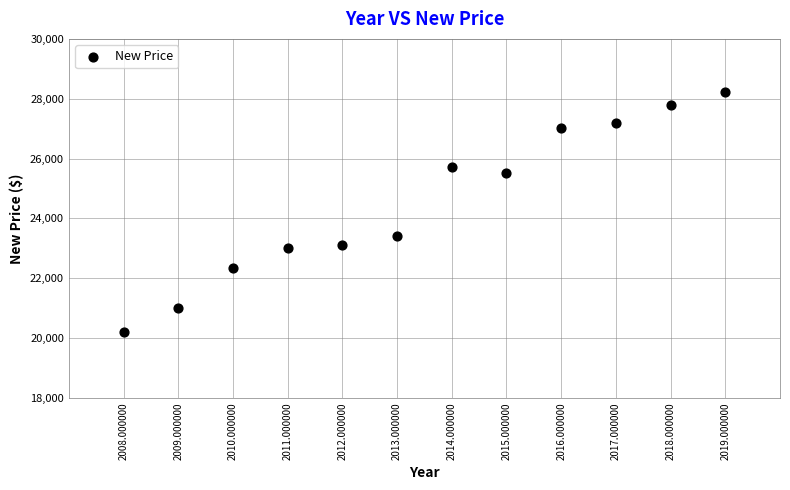

What is the range of X values (max minus min)?

11